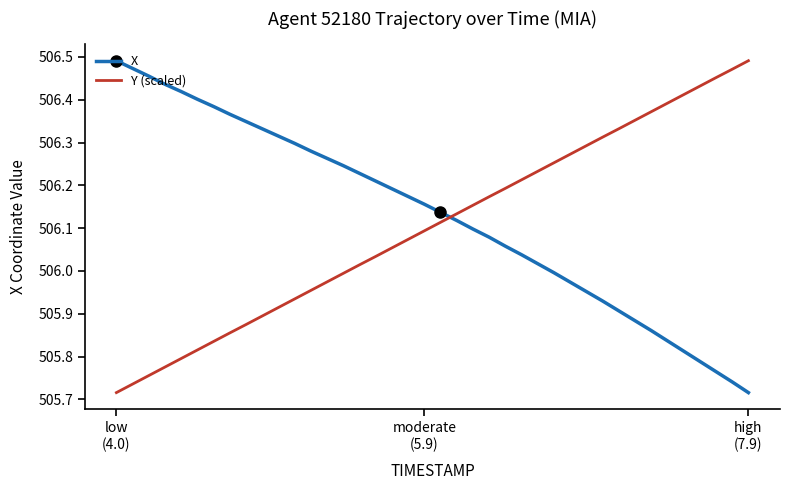

Which series ends up on top after the final intersection of Y (scaled) and X?

Y (scaled)